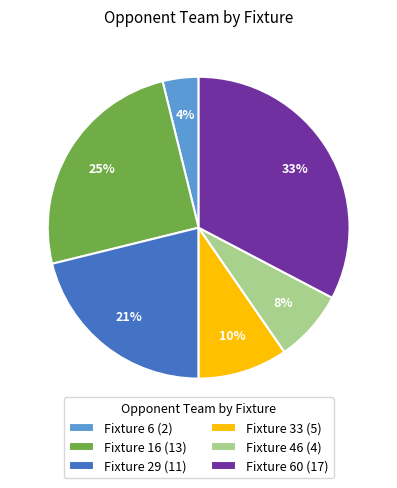

Which category has the smallest portion of the pie?

Fixture 6 (2)